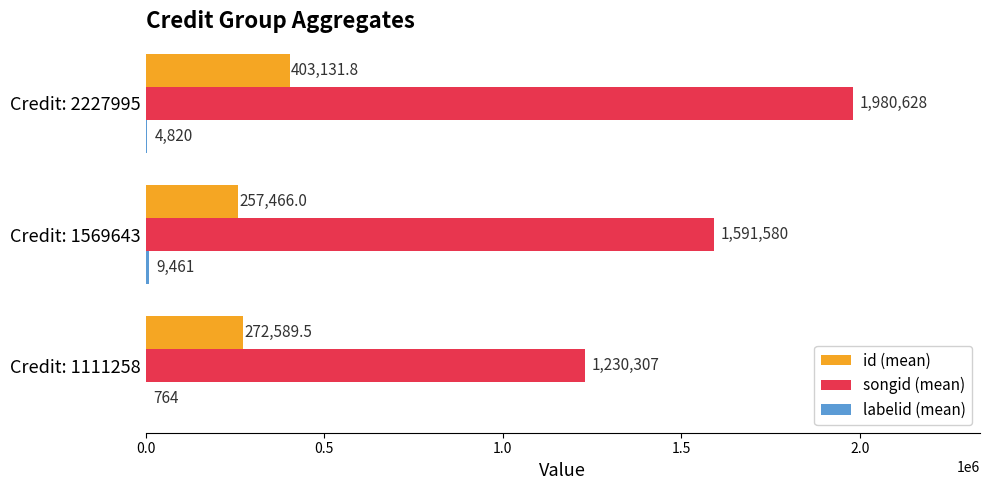

What is the greatest value displayed?

1980628.0